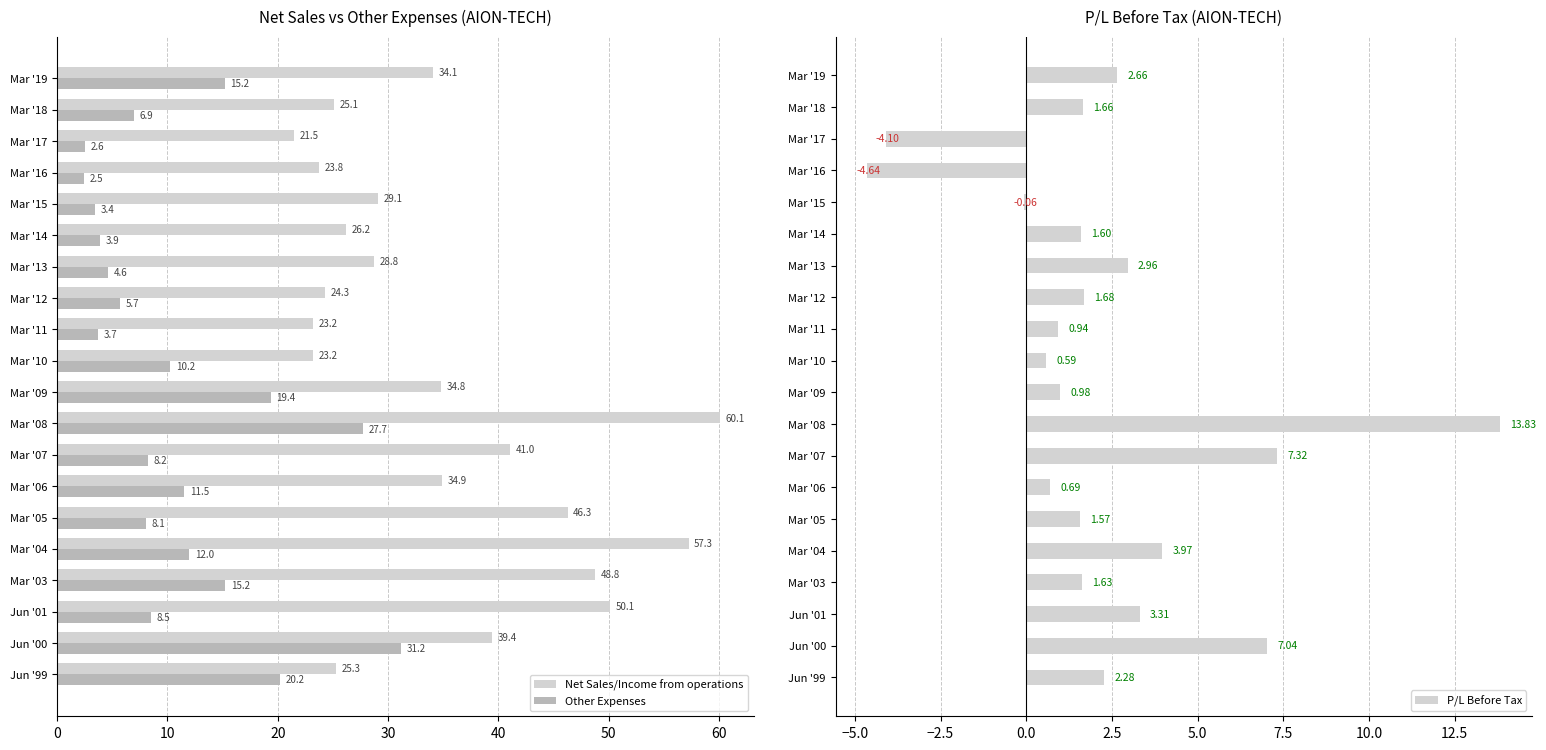

What is the sum of the Net Sales/Income from operations values at Mar '11 and Mar '03?

71.9